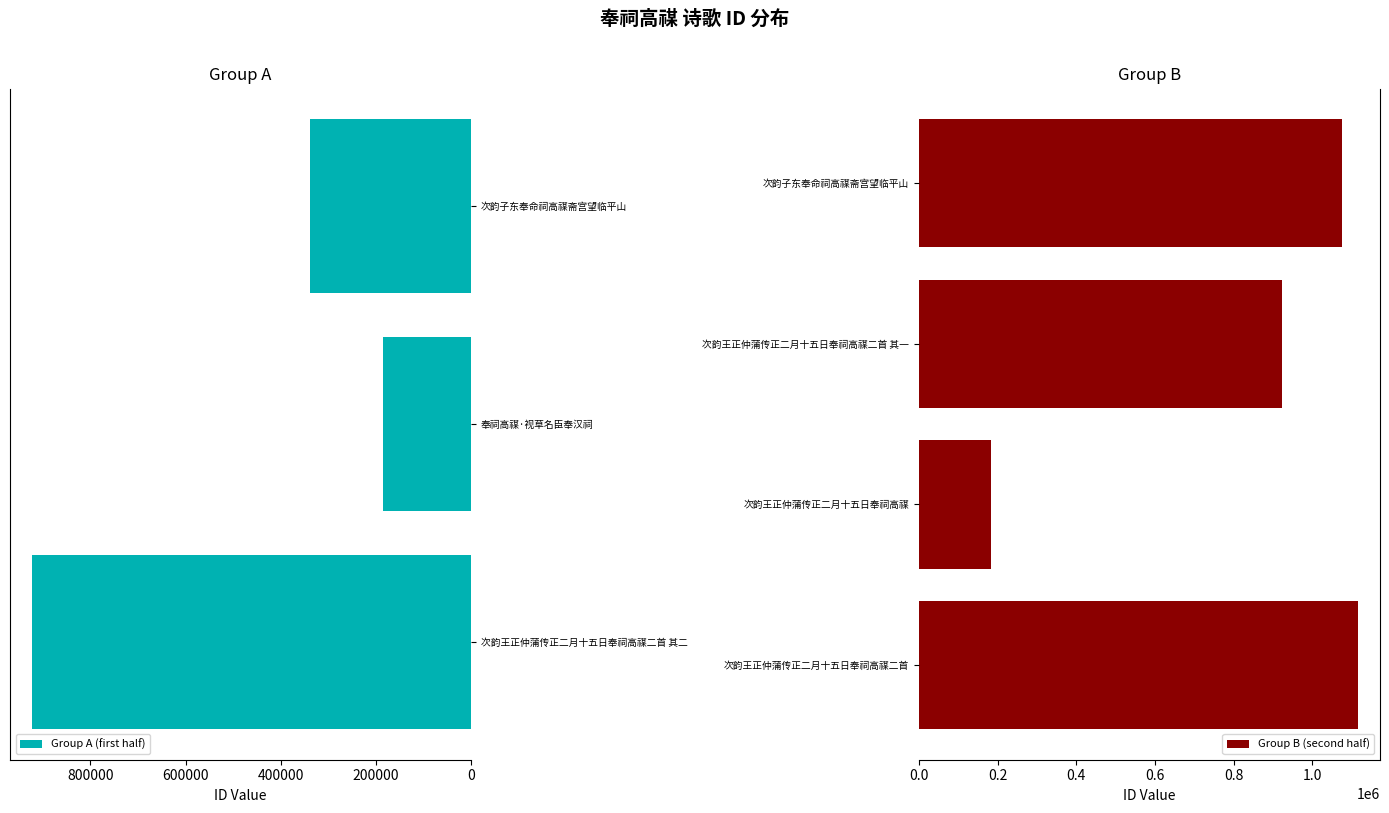

What is the label of the 6th bar from the left?

次韵王正仲蒲传正二月十五日奉祠高禖二首 其一